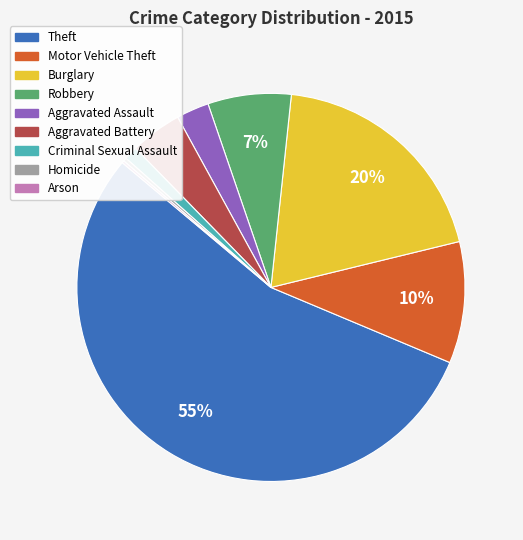

Do Criminal Sexual Assault and Aggravated Assault together represent more than half of the pie?

No